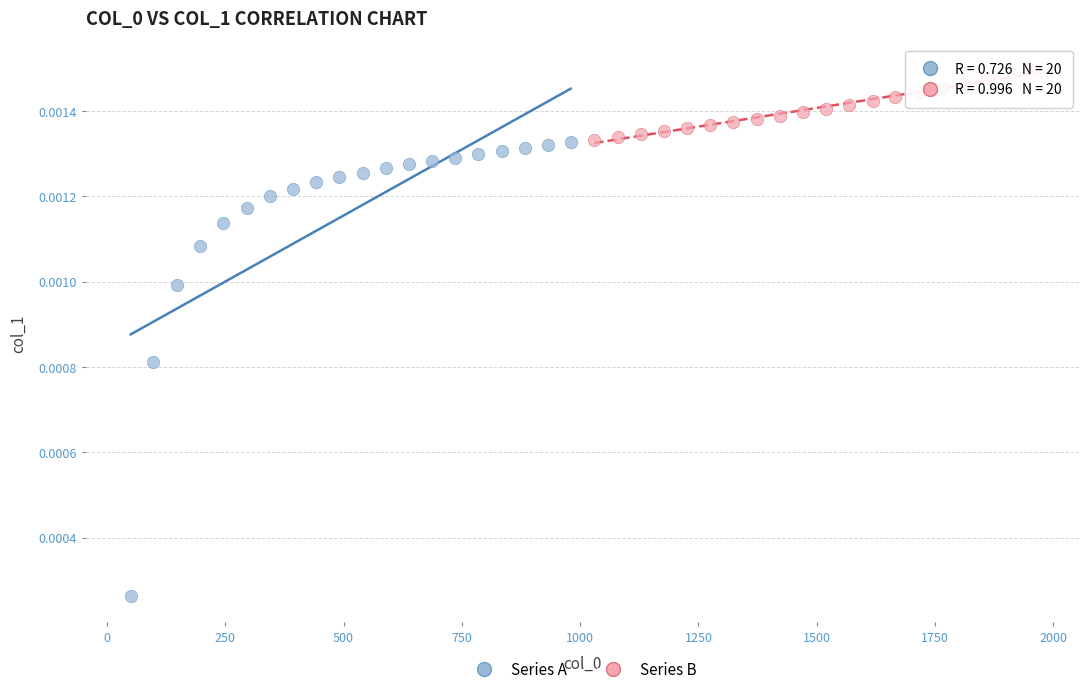

Which series reaches the minimum Y coordinate?

Series A